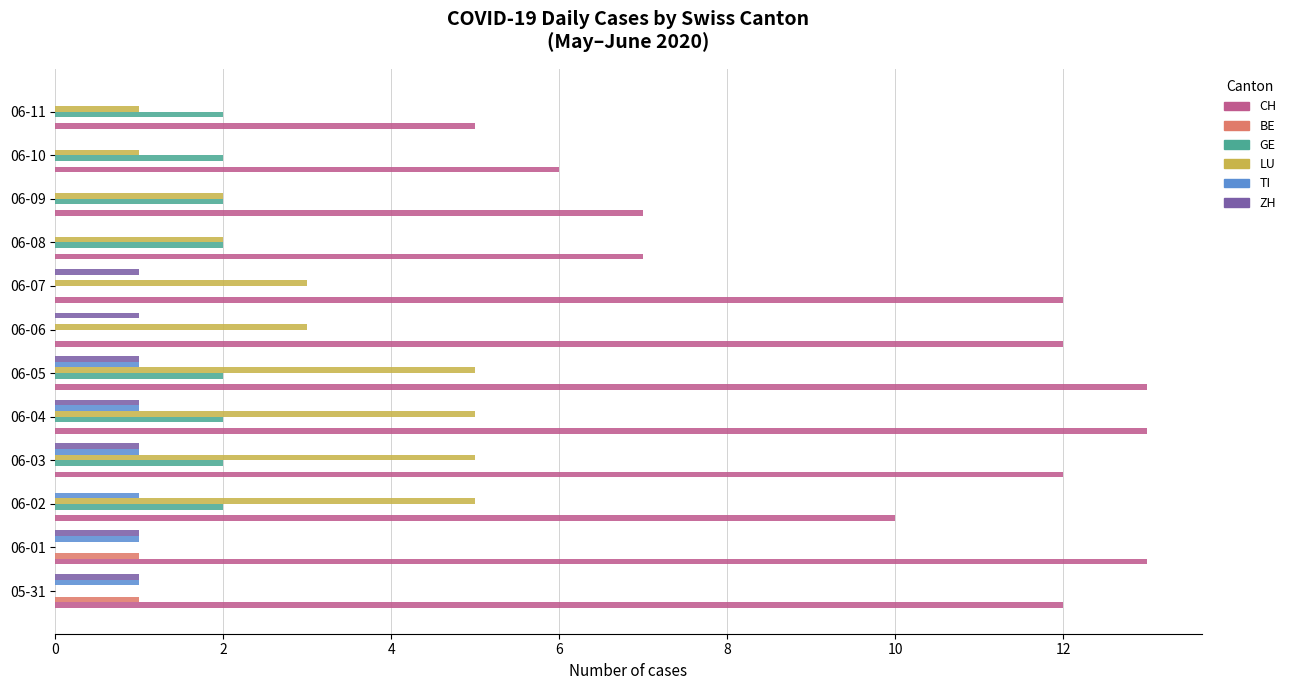

What is the sum of all LU values?

32